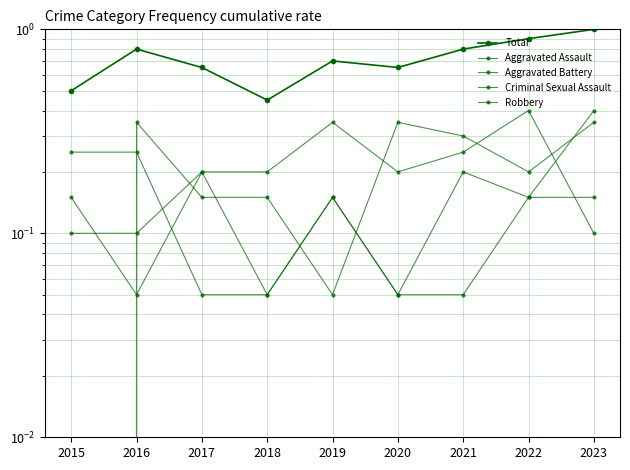

The value of Aggravated Assault at 2023 is 0.1. True or false?

True